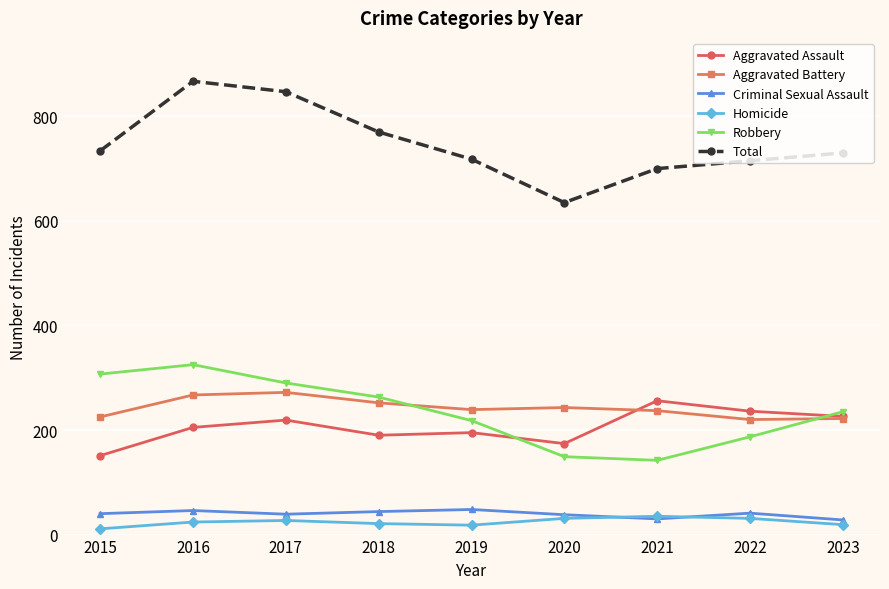

Which category has the highest value across all series?

2016